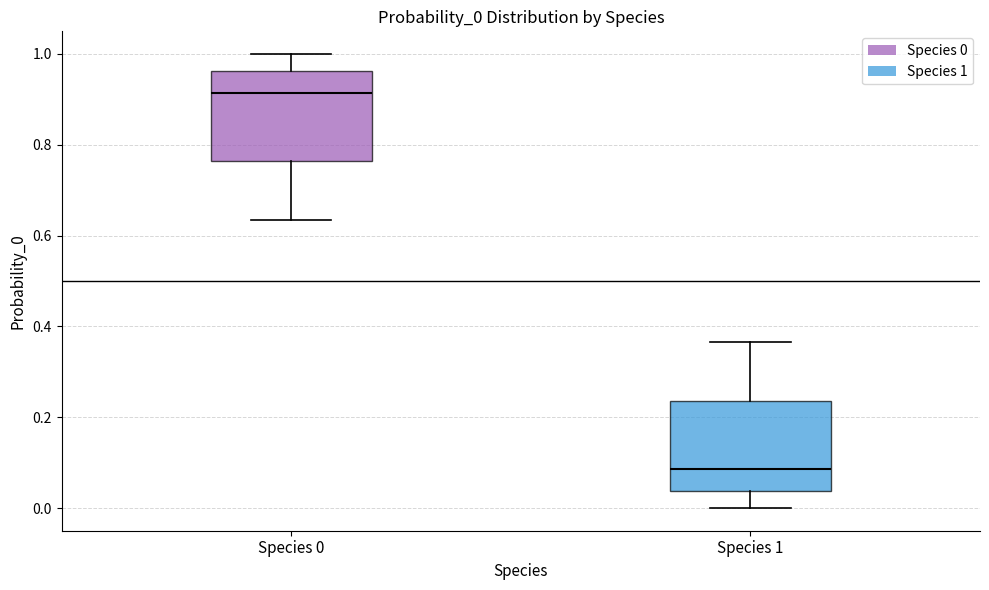

Reading left to right, read every box against the y-axis: the position of its median line, the range the box covers, and the ends of its whiskers. The values are not printed on the chart, so give them approximately, as read against the axis.

Species 0: median 0.92, box 0.76 to 0.96, whiskers 0.64 to 1.00
Species 1: median 0.08, box 0.04 to 0.24, whiskers 0.00 to 0.36